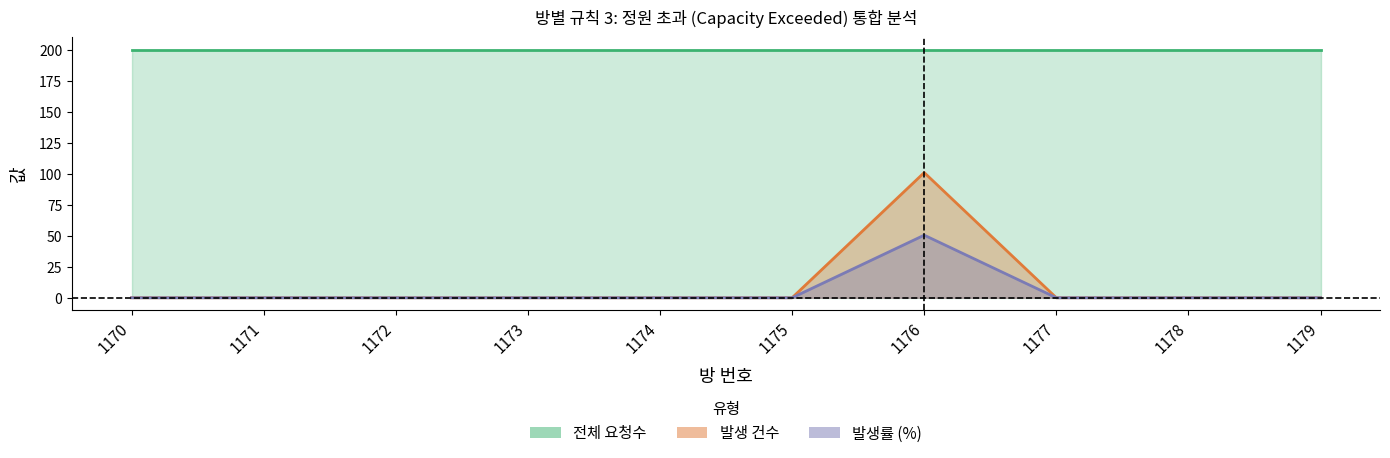

What is the average value of the 발생률 (%) series?

5.0